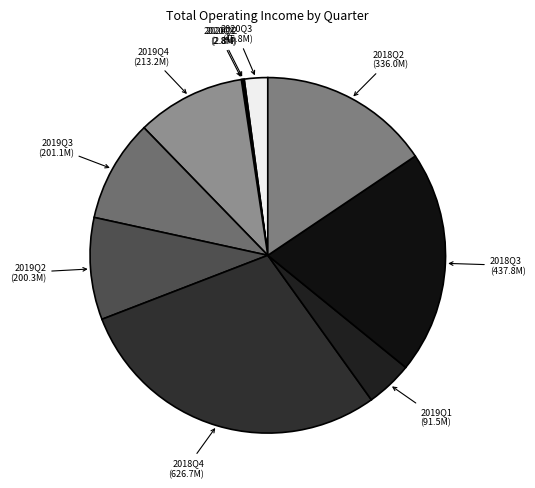

Combined, do 2019Q1 and 2020Q3 account for over 50%?

No